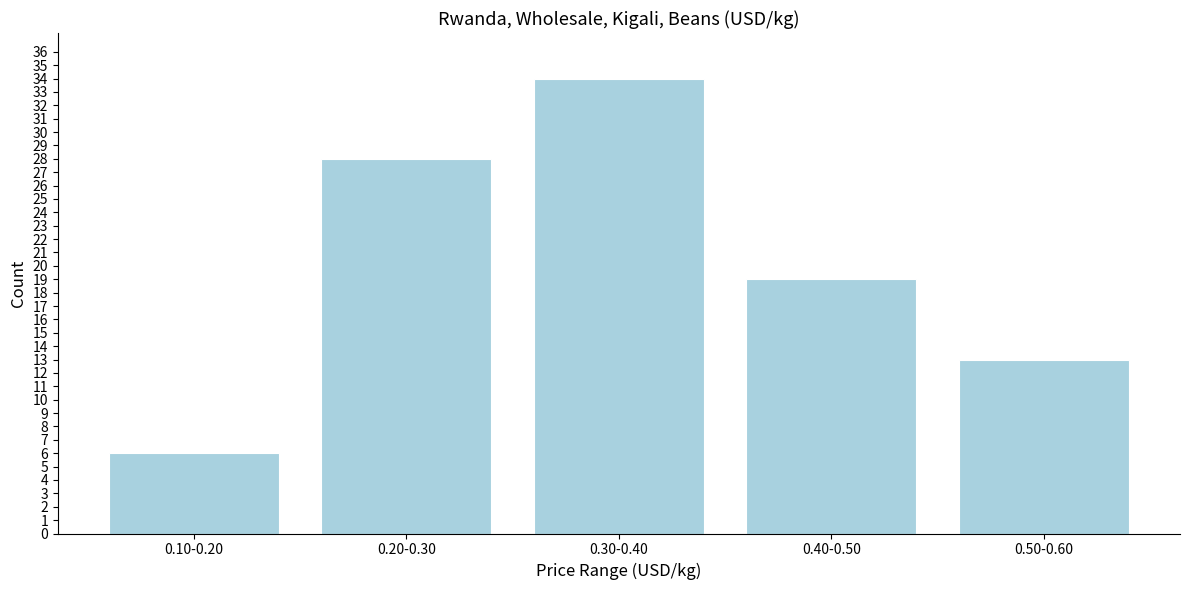

Reading right to left, list all the values displayed in this chart.

13	19	34	28	6